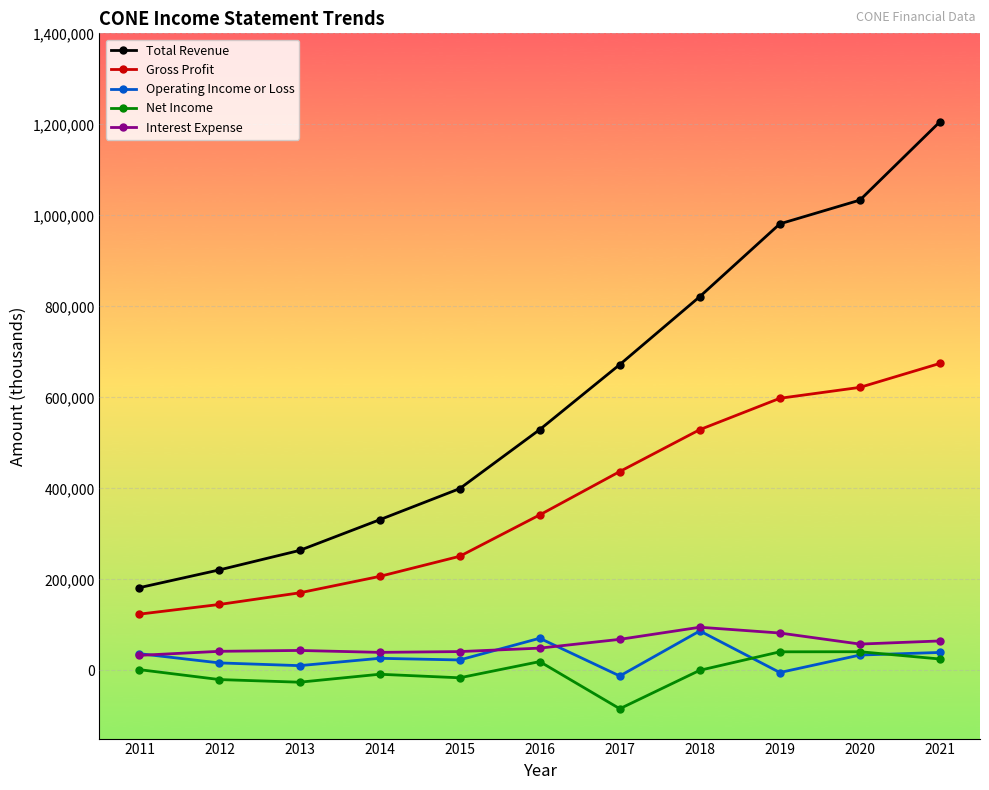

What is the minimum value for Gross Profit?

123500